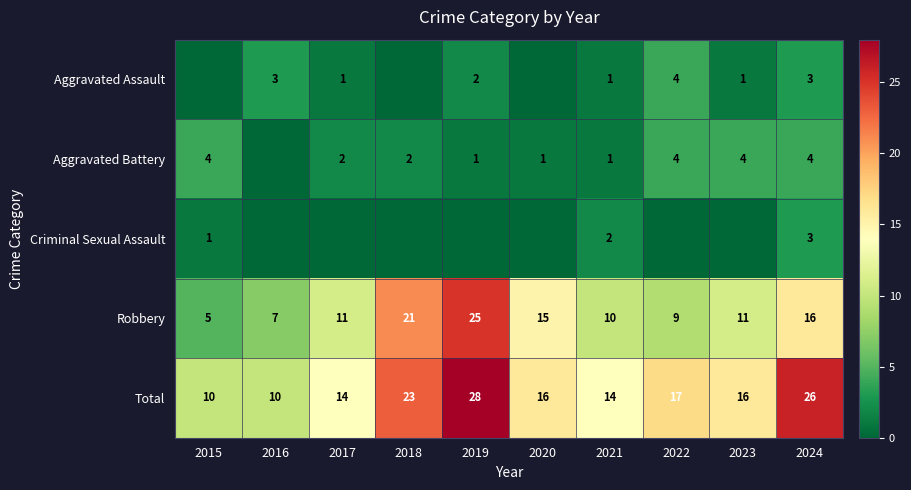

The Criminal Sexual Assault series shows 3 at 2021. True or false?

False